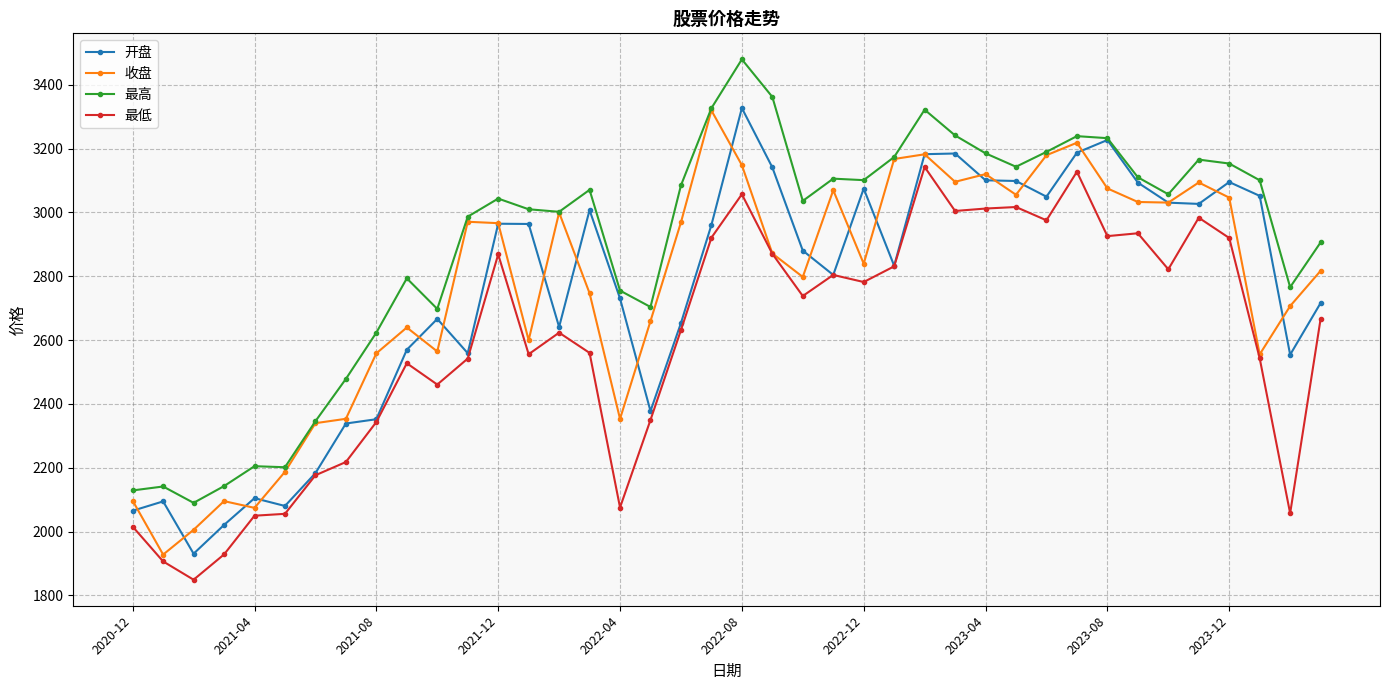

True or false: 最高 and 最低 cross at least once.

False